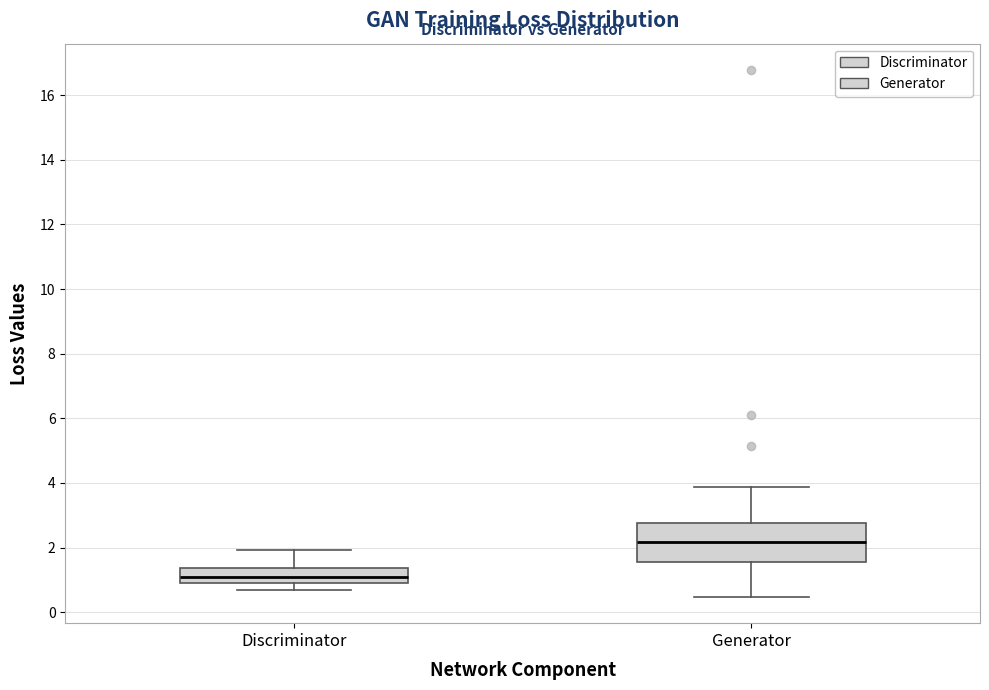

Where does the lower whisker of the box for Generator end on the y-axis? The values are not printed on the chart, so give them approximately, as read against the axis.

0.4